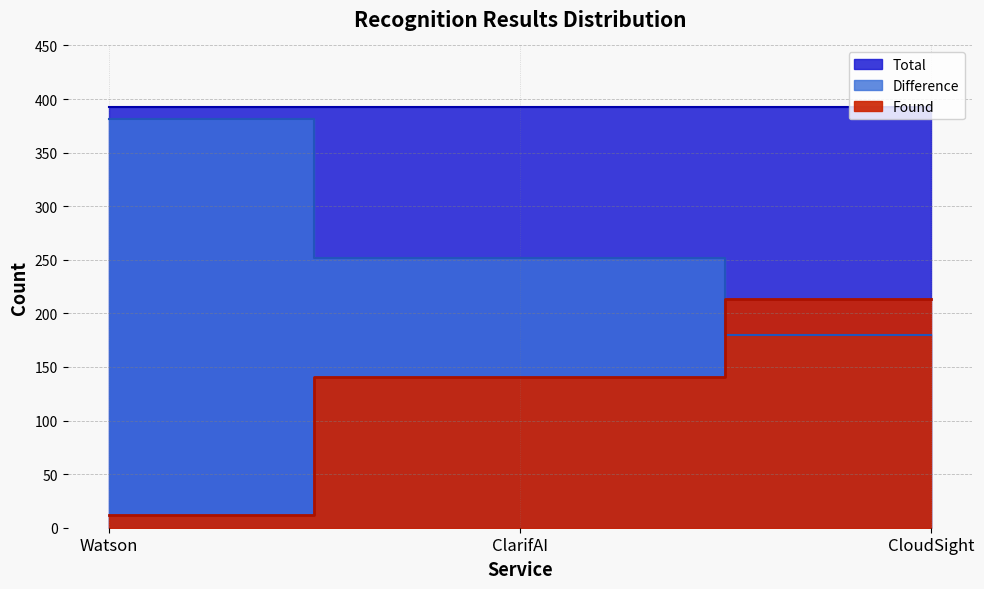

What is the lowest value of the Found series?

12